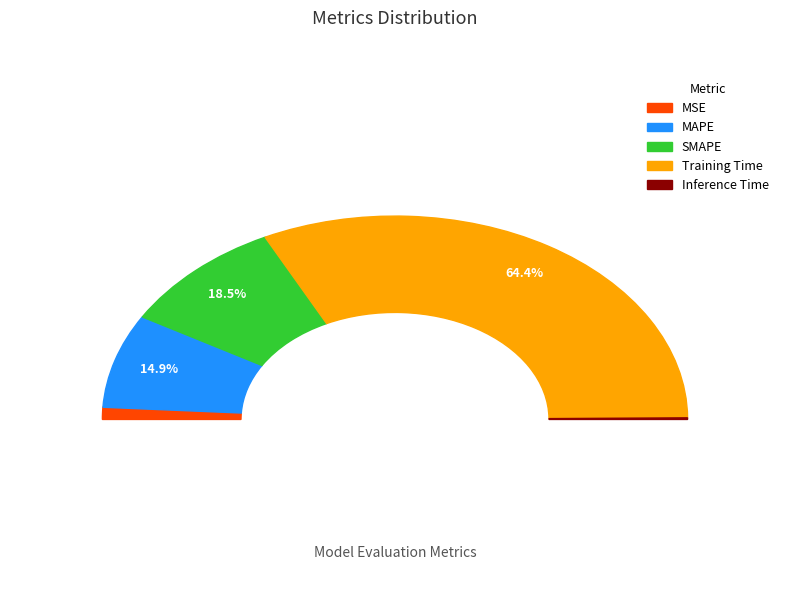

To the nearest percent, what portion does MAPE represent?

15%